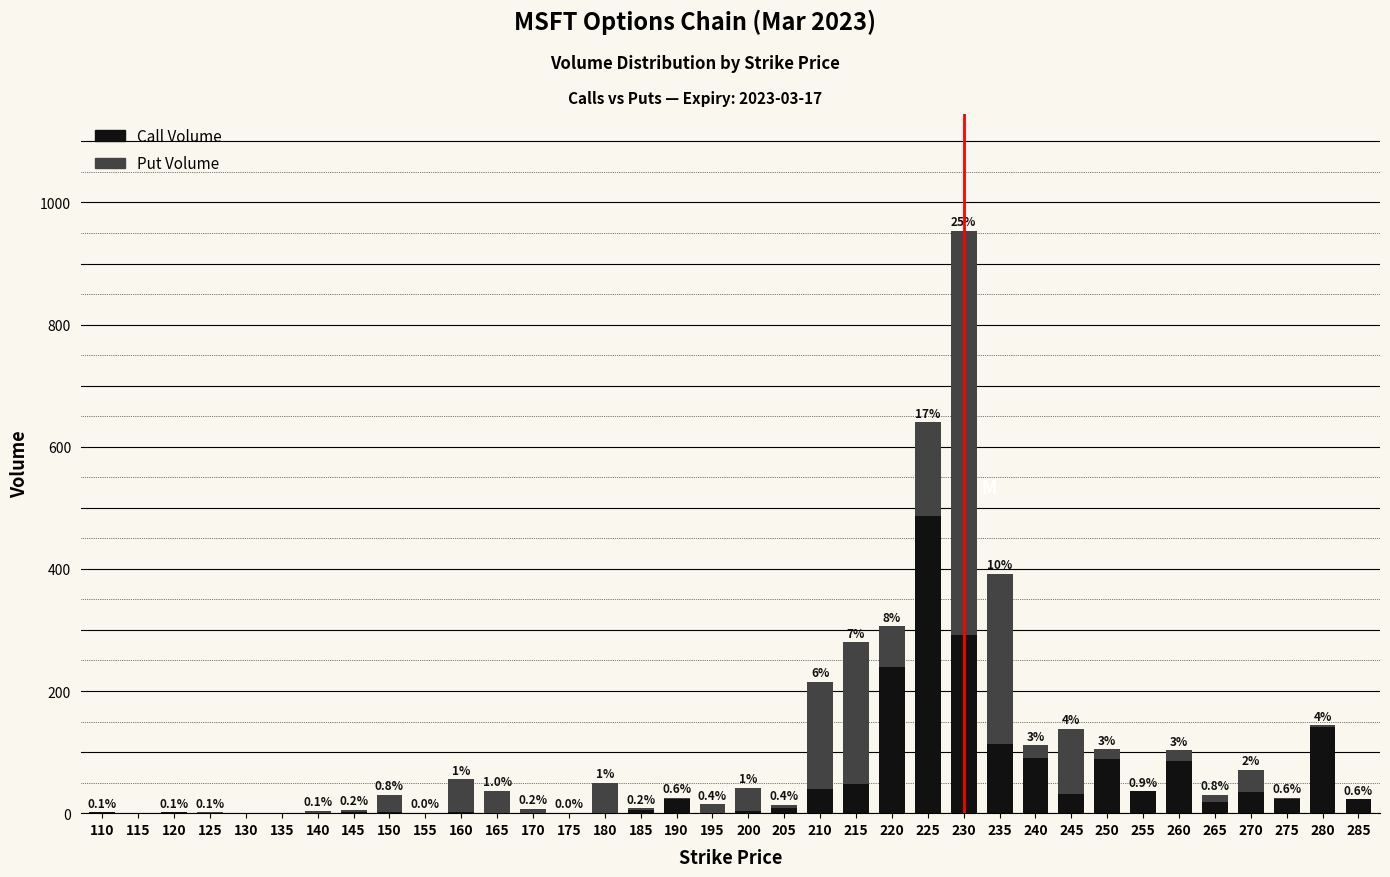

At which category is the sum across all series the highest?

230